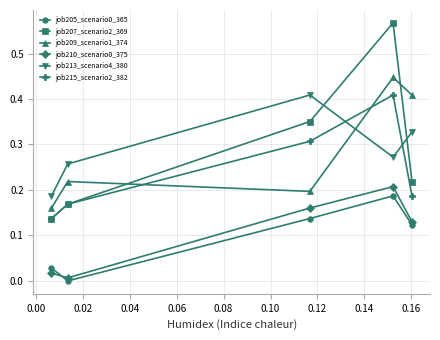

Reading left to right, transcribe all the data shown in this chart.

job205_scenario0_365: 0.1	0.2	0.1	0.0	0.0
job207_scenario2_369: 0.2	0.6	0.4	0.2	0.1
job209_scenario1_374: 0.4	0.4	0.2	0.2	0.2
job210_scenario0_375: 0.1	0.2	0.2	0.0	0.0
job213_scenario4_380: 0.3	0.3	0.4	0.3	0.2
job215_scenario2_382: 0.2	0.4	0.3	0.2	0.1